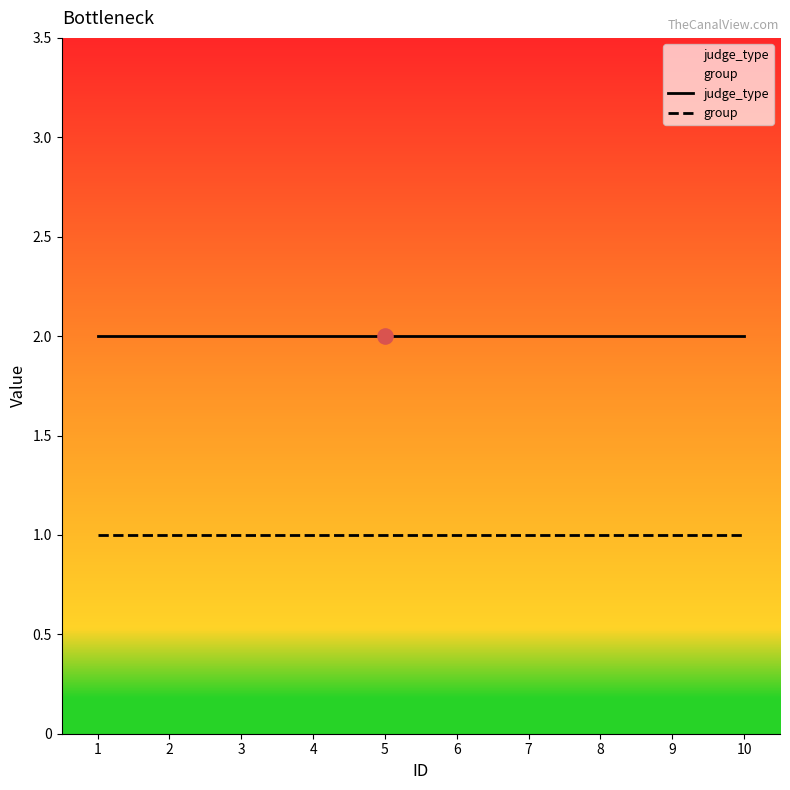

Which series has the largest total across all categories?

judge_type